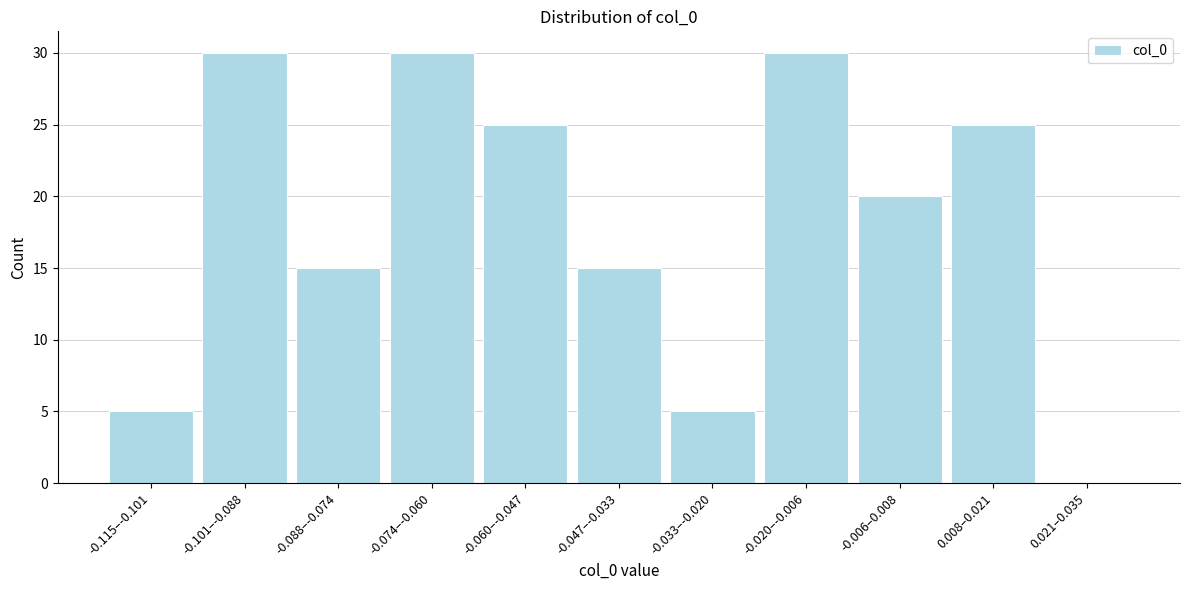

Reading left to right, extract all data points from this chart.

-0.115–-0.101=5	-0.101–-0.088=30	-0.088–-0.074=15	-0.074–-0.060=30	-0.060–-0.047=25	-0.047–-0.033=15	-0.033–-0.020=5	-0.020–-0.006=30	-0.006–0.008=20	0.008–0.021=25	0.021–0.035=0